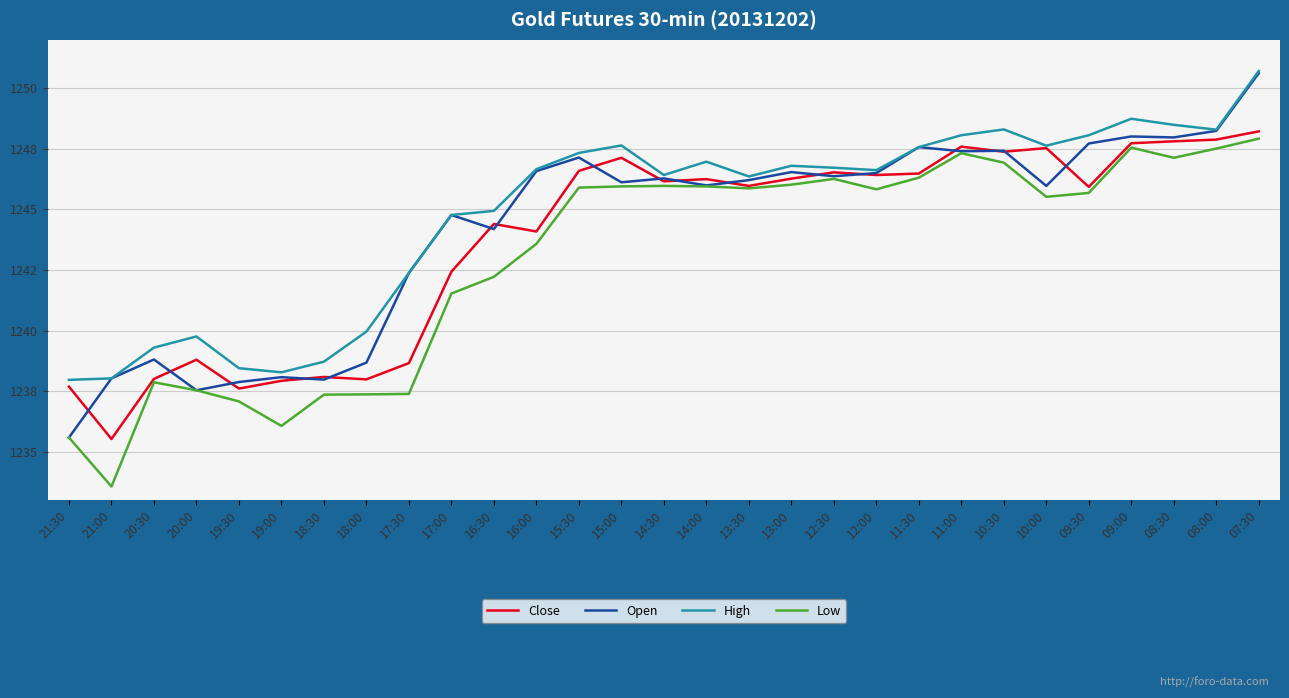

True or false: Low and High intersect in this chart.

False